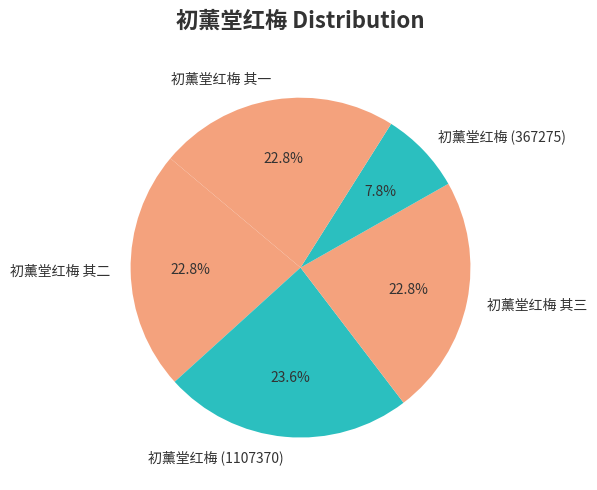

Is there a majority slice in this chart?

No